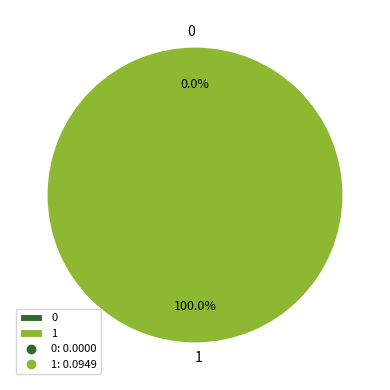

Is there any slice that represents more than half of the pie?

Yes